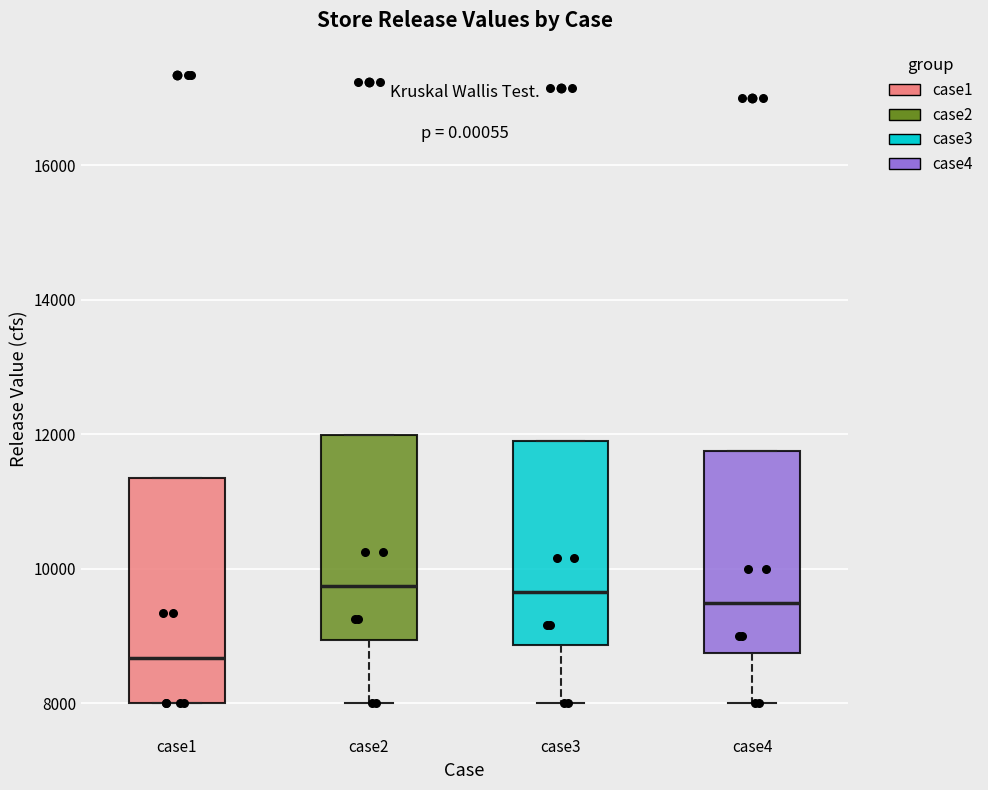

Reading left to right, transcribe this box plot: for each box, give where its median line is, the range the box spans, and where its two whiskers end, as read against the y-axis. The values are not printed on the chart, so give them approximately, as read against the axis.

case1: median 8600, box 8000 to 11400, whiskers 8000 to 11400
case2: median 9800, box 9000 to 12000, whiskers 8000 to 12000
case3: median 9600, box 8800 to 12000, whiskers 8000 to 12000
case4: median 9400, box 8800 to 11800, whiskers 8000 to 11800